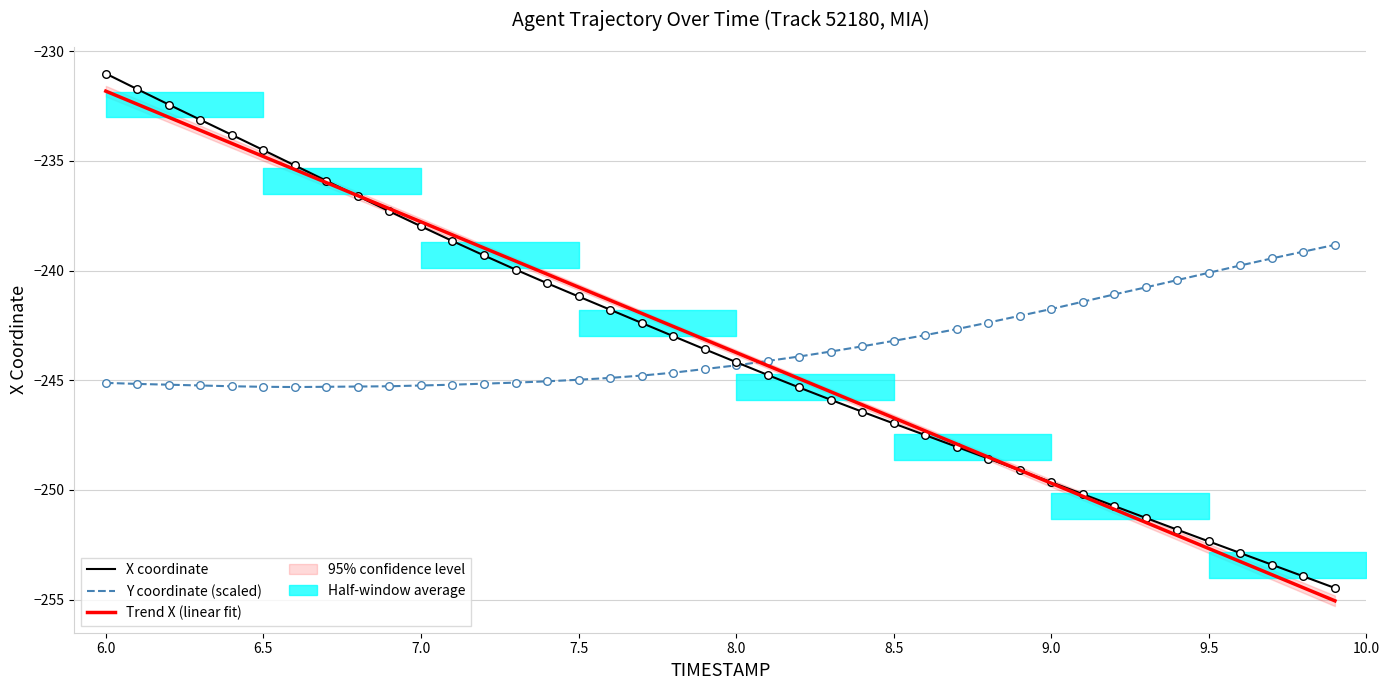

What is the lowest value of the Y coordinate (scaled) series?

-245.3